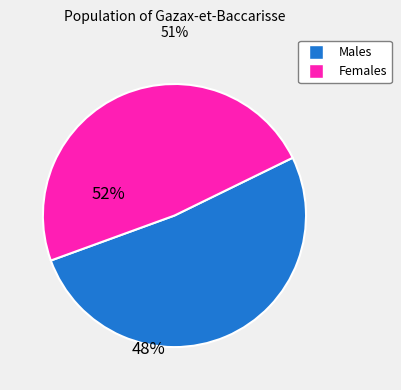

Does any single category account for the majority?

Yes